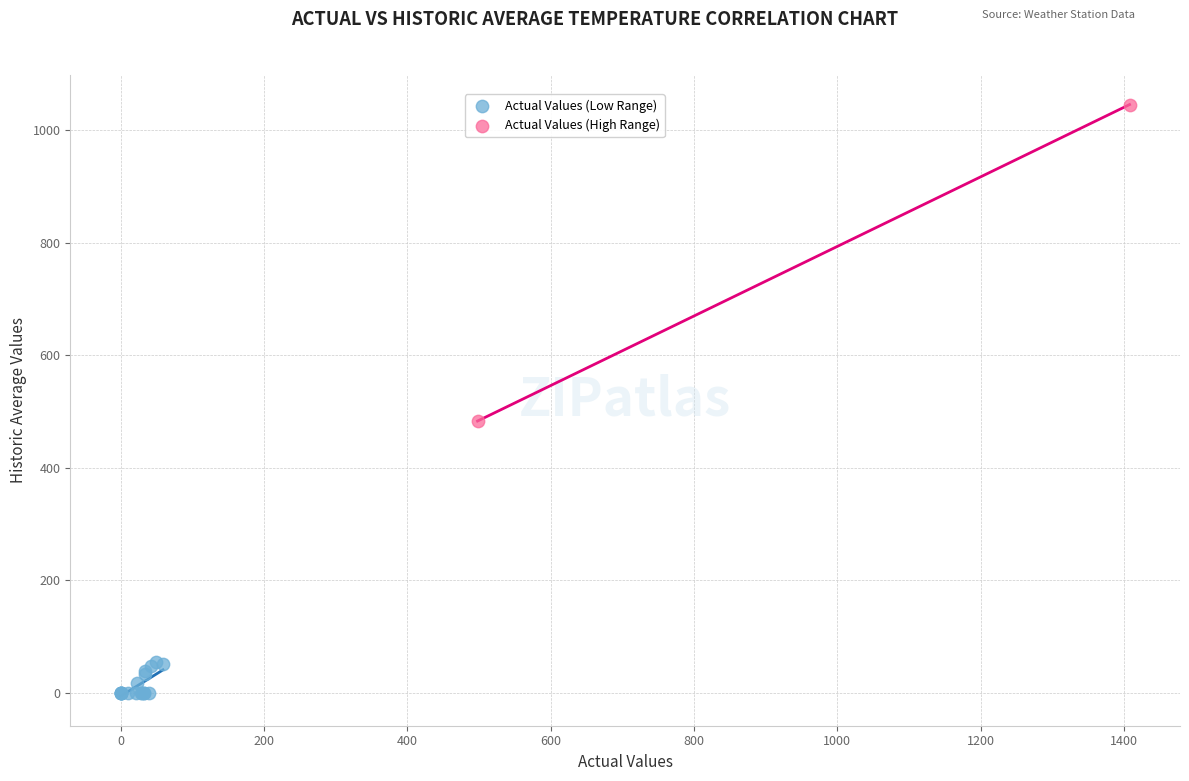

What are all the series names shown in the legend?

Actual Values (Low Range), Actual Values (High Range)